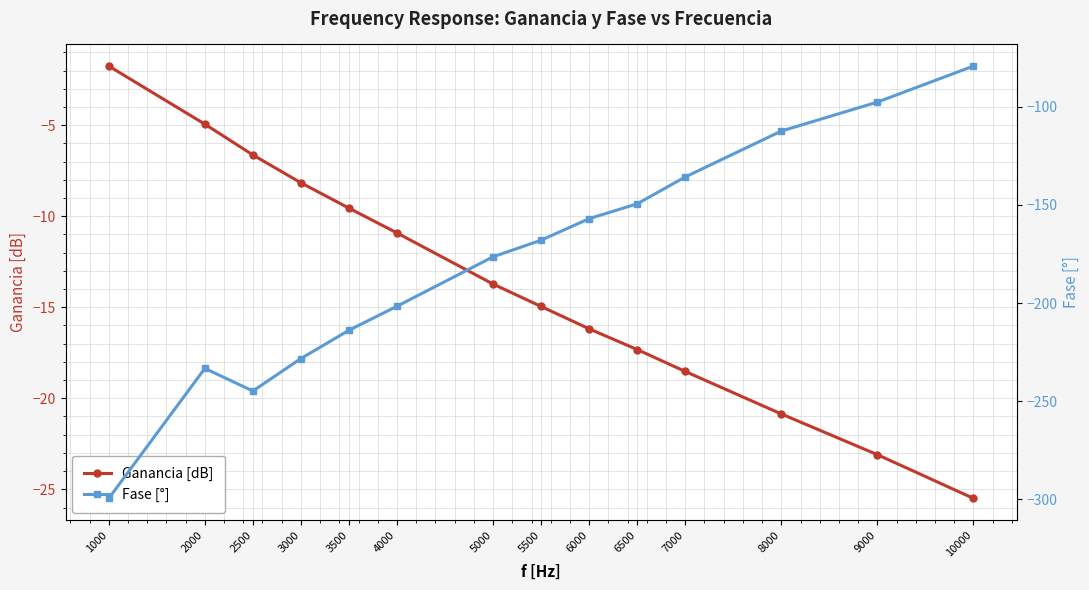

True or false: Ganancia [dB] and Fase [°] cross at least once.

False